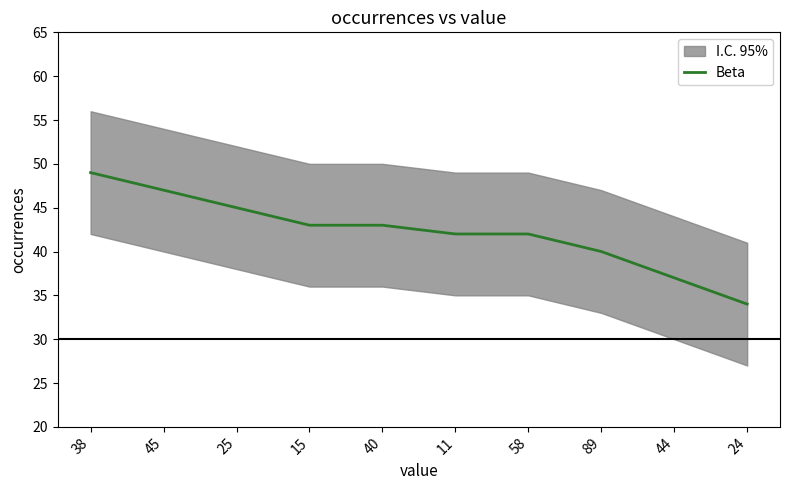

True or false: the data shows 18 at 44.

False